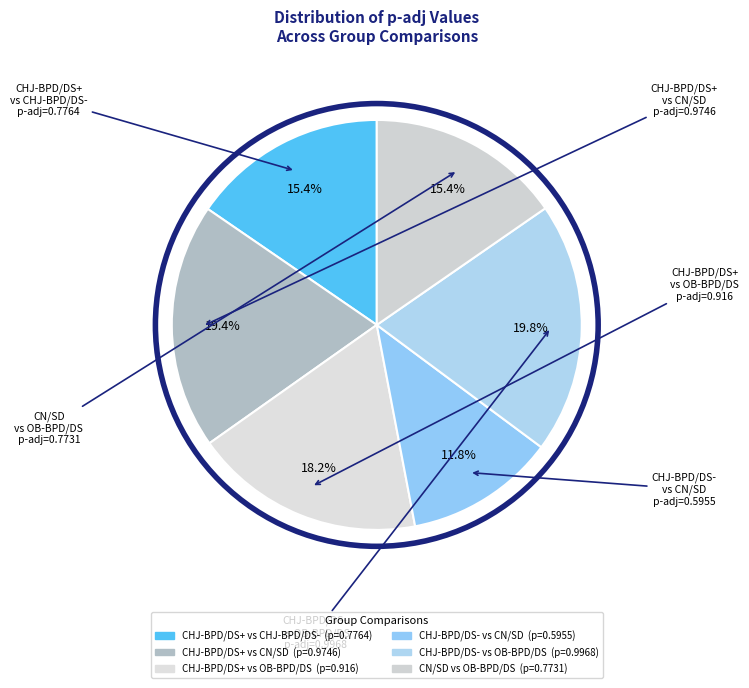

How many slices are in this pie chart?

6